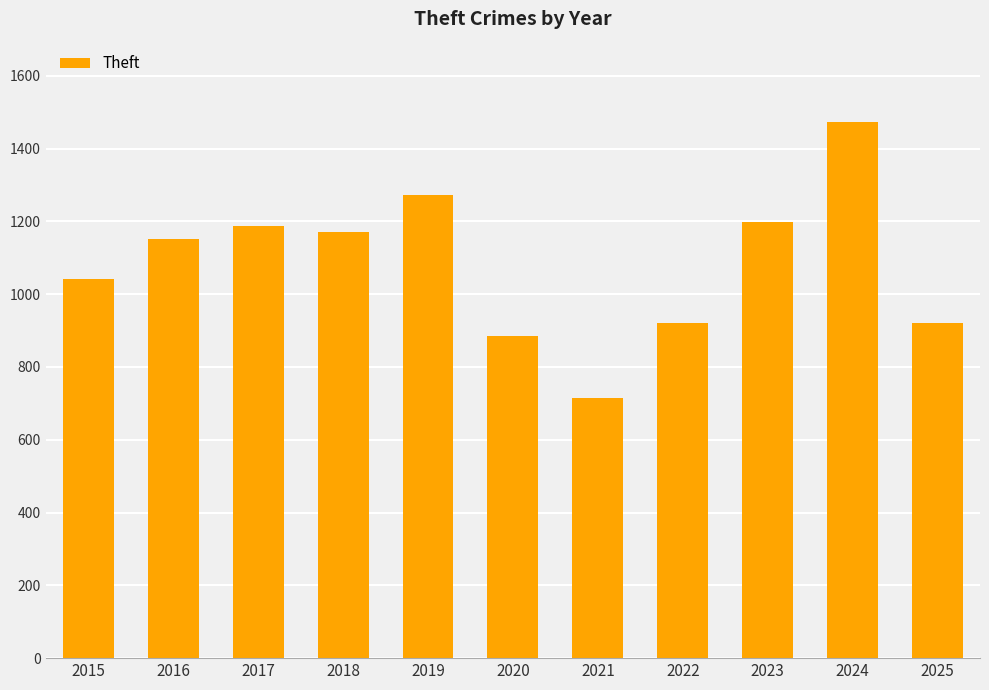

Which category has the highest value across all series?

2024